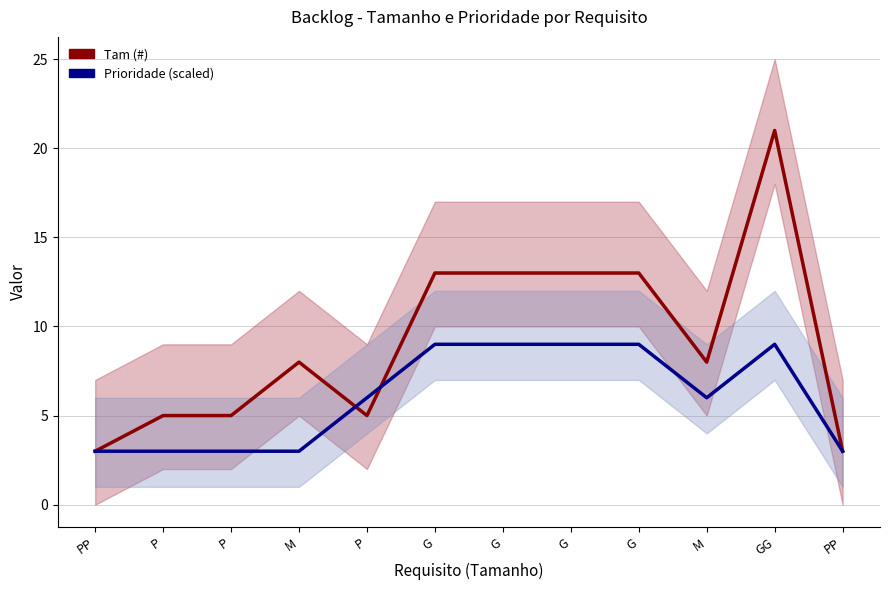

What is the smallest value displayed?

3